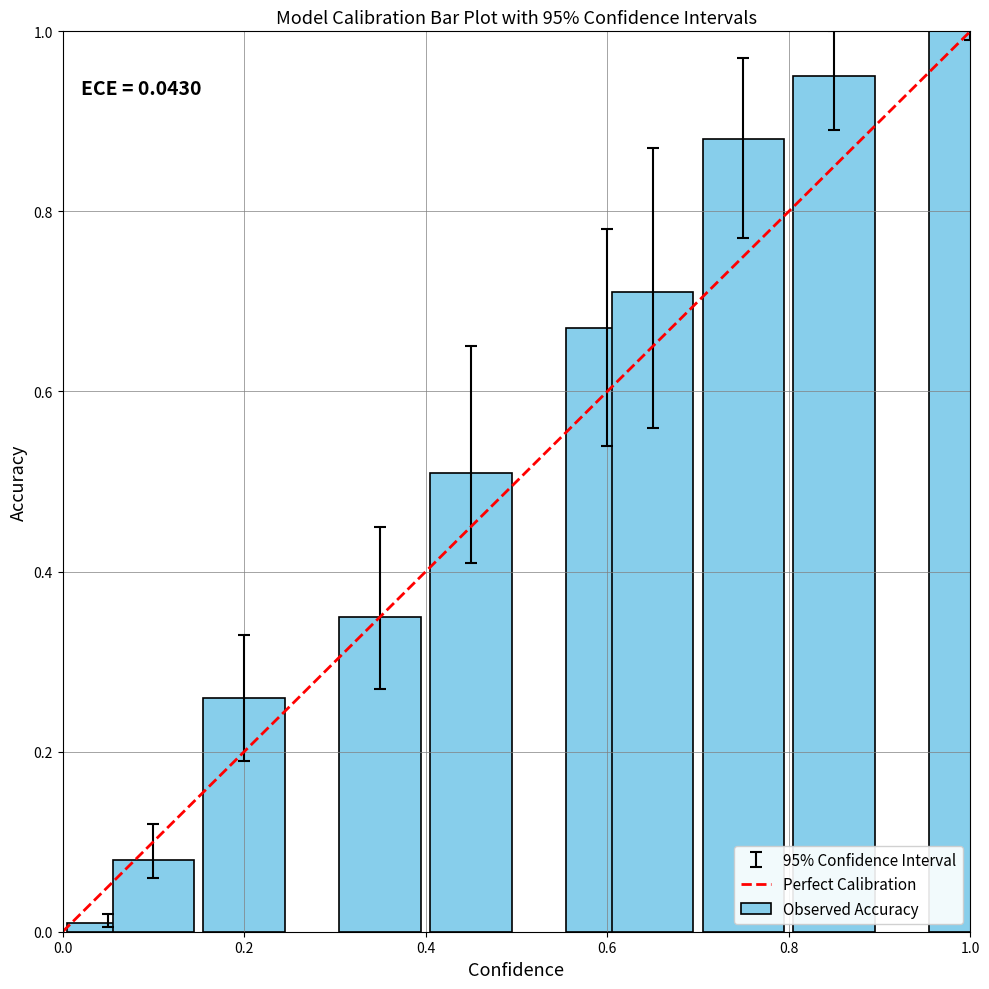

Are the bars horizontal?

No